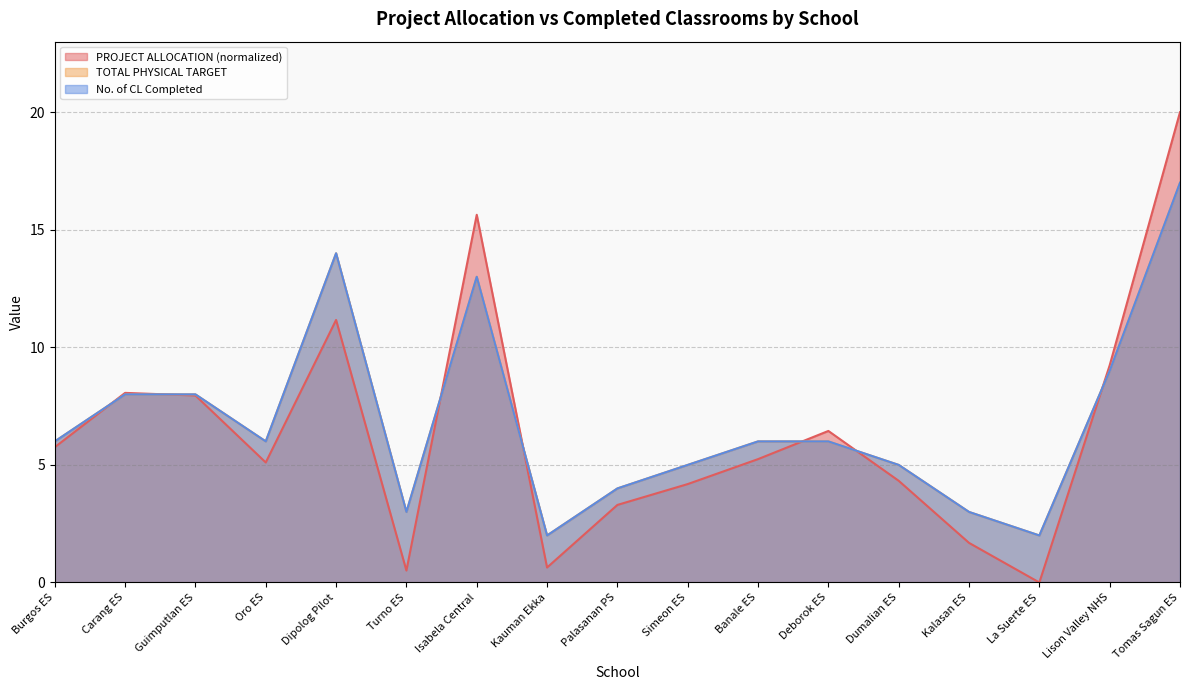

How many interior local peaks does the PROJECT ALLOCATION series have?

4